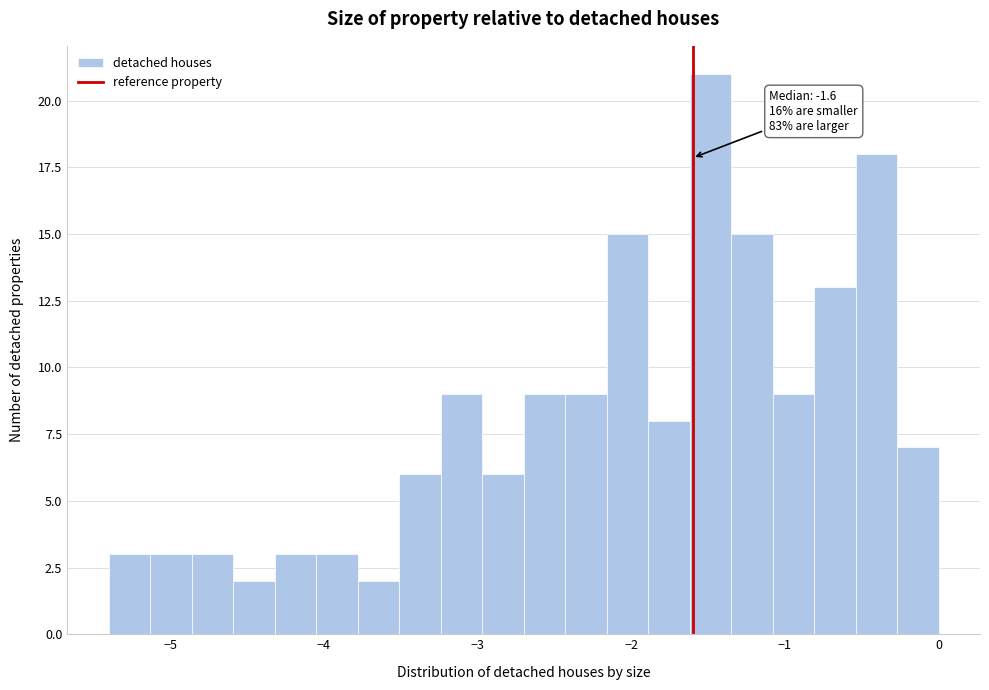

Around what value on the x-axis is the tallest bar? Give the approximate position of its centre, as read against the axis.

-1.5